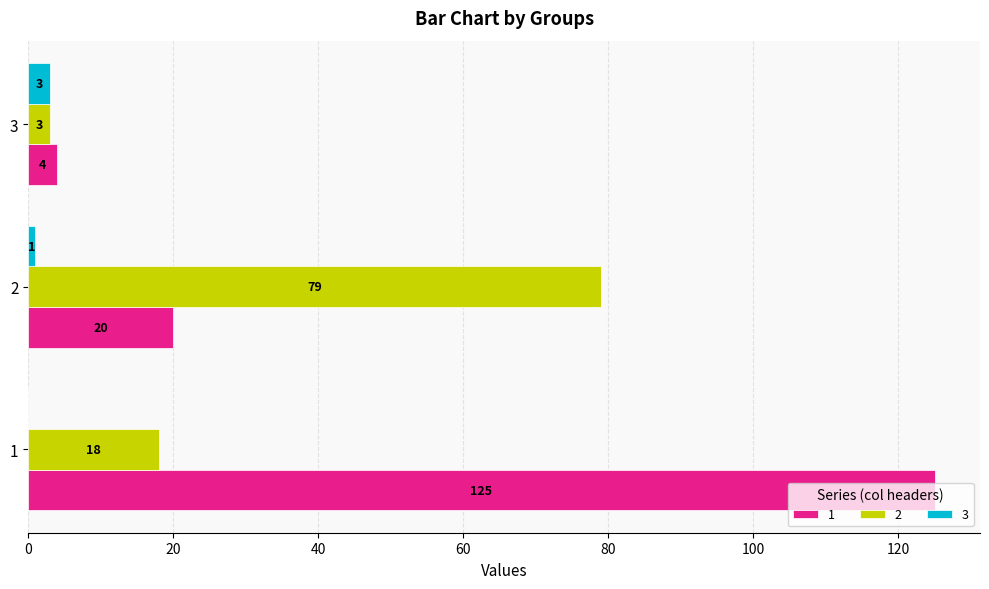

What is the sum of the 2 values at 1 and 2?

97